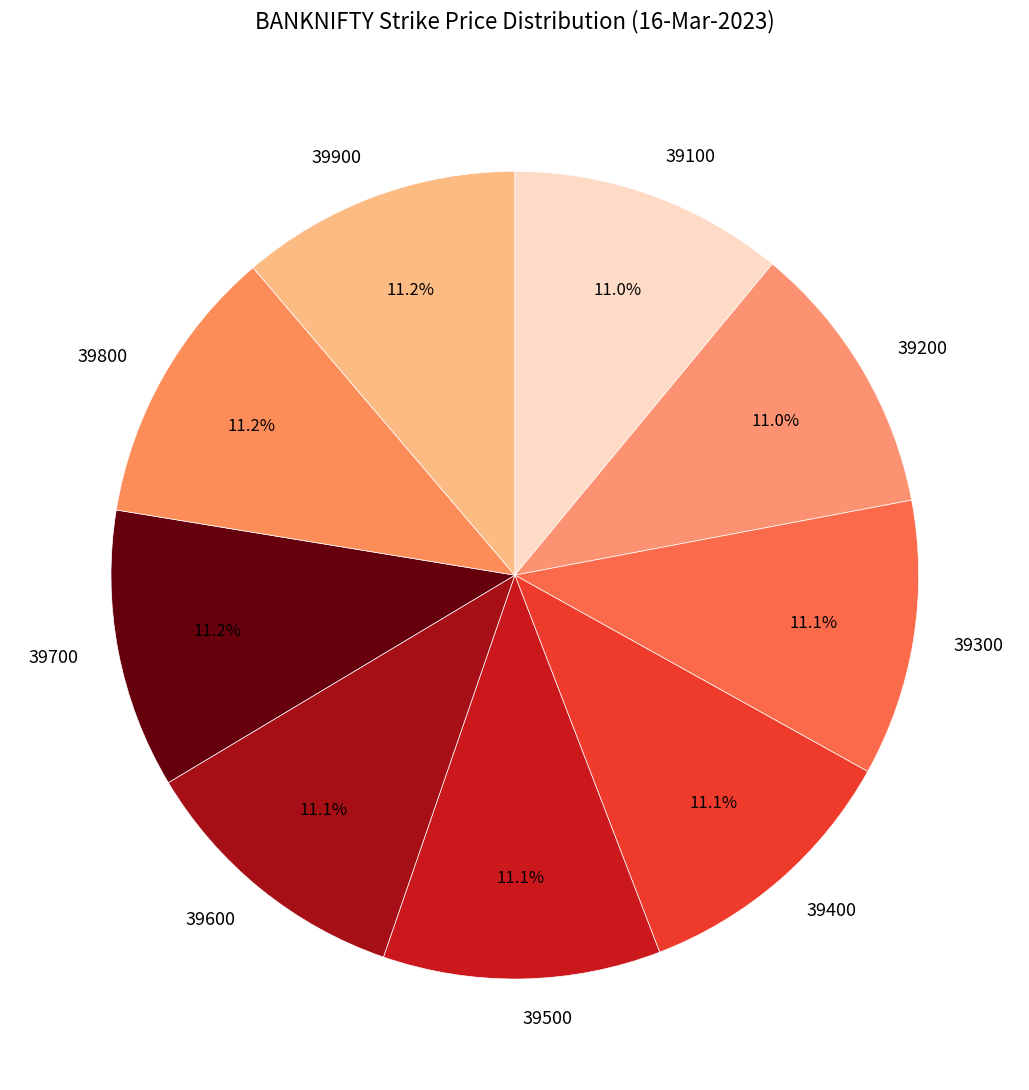

What percentage is NOT represented by 39700?

88.8%